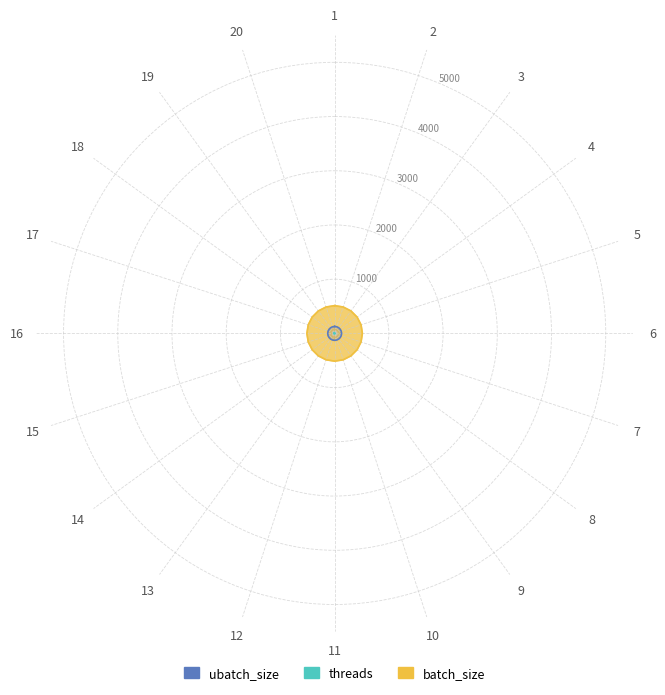

Rank the series by their maximum value, from lowest to highest.

threads, ubatch_size, batch_size